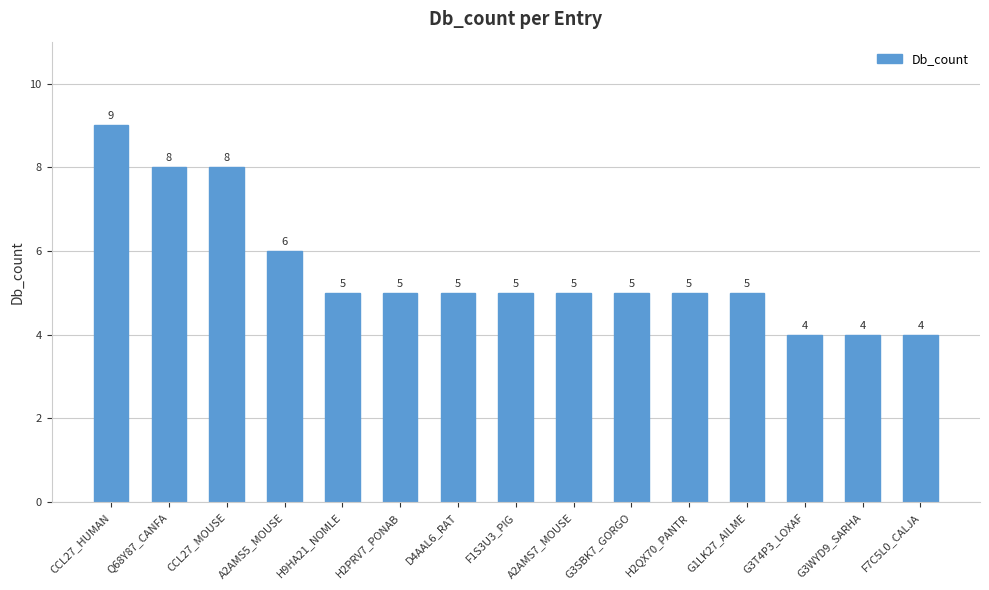

What is the average value?

6